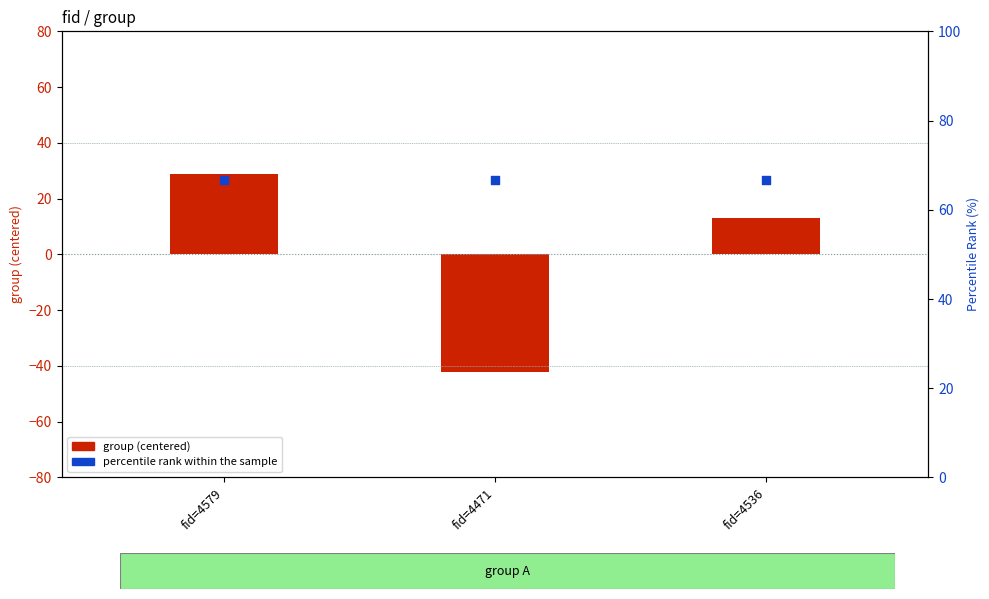

Which series contains the lowest Y value?

group (centered)